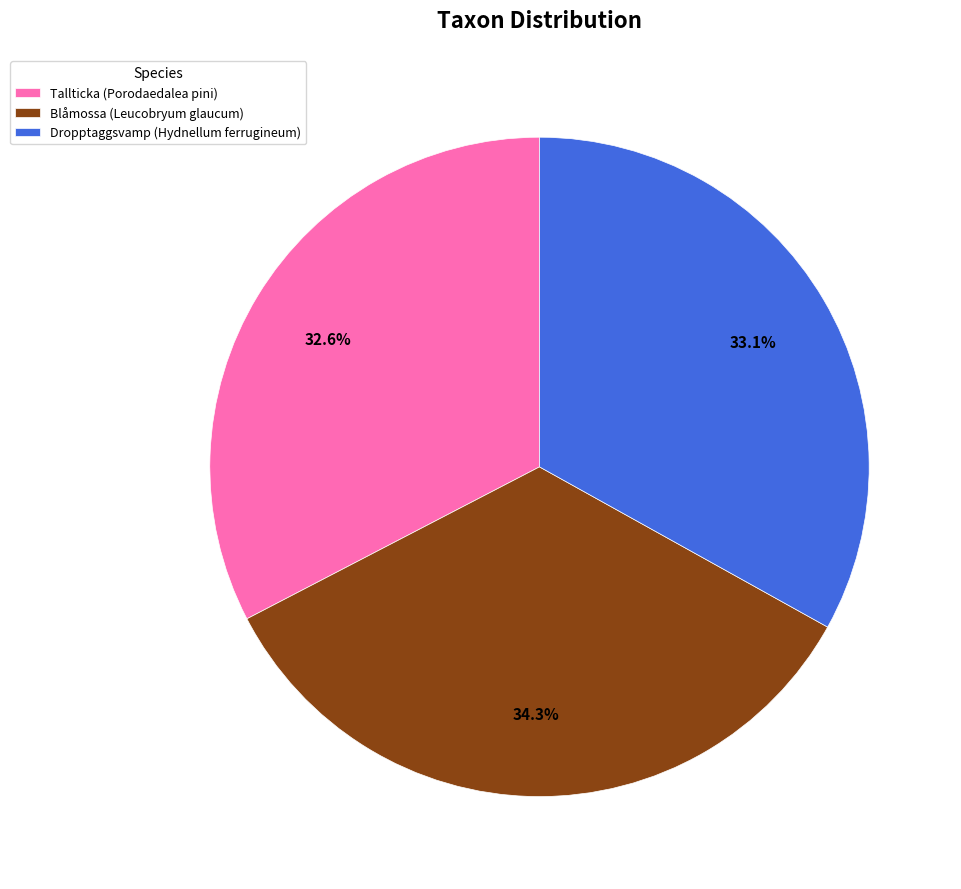

Is it true that Dropptaggsvamp (Hydnellum ferrugineum) is 45% of the pie?

False